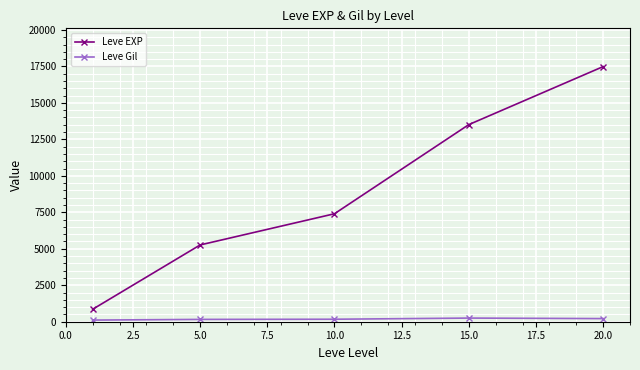

Which series has the widest spread of values?

Leve EXP